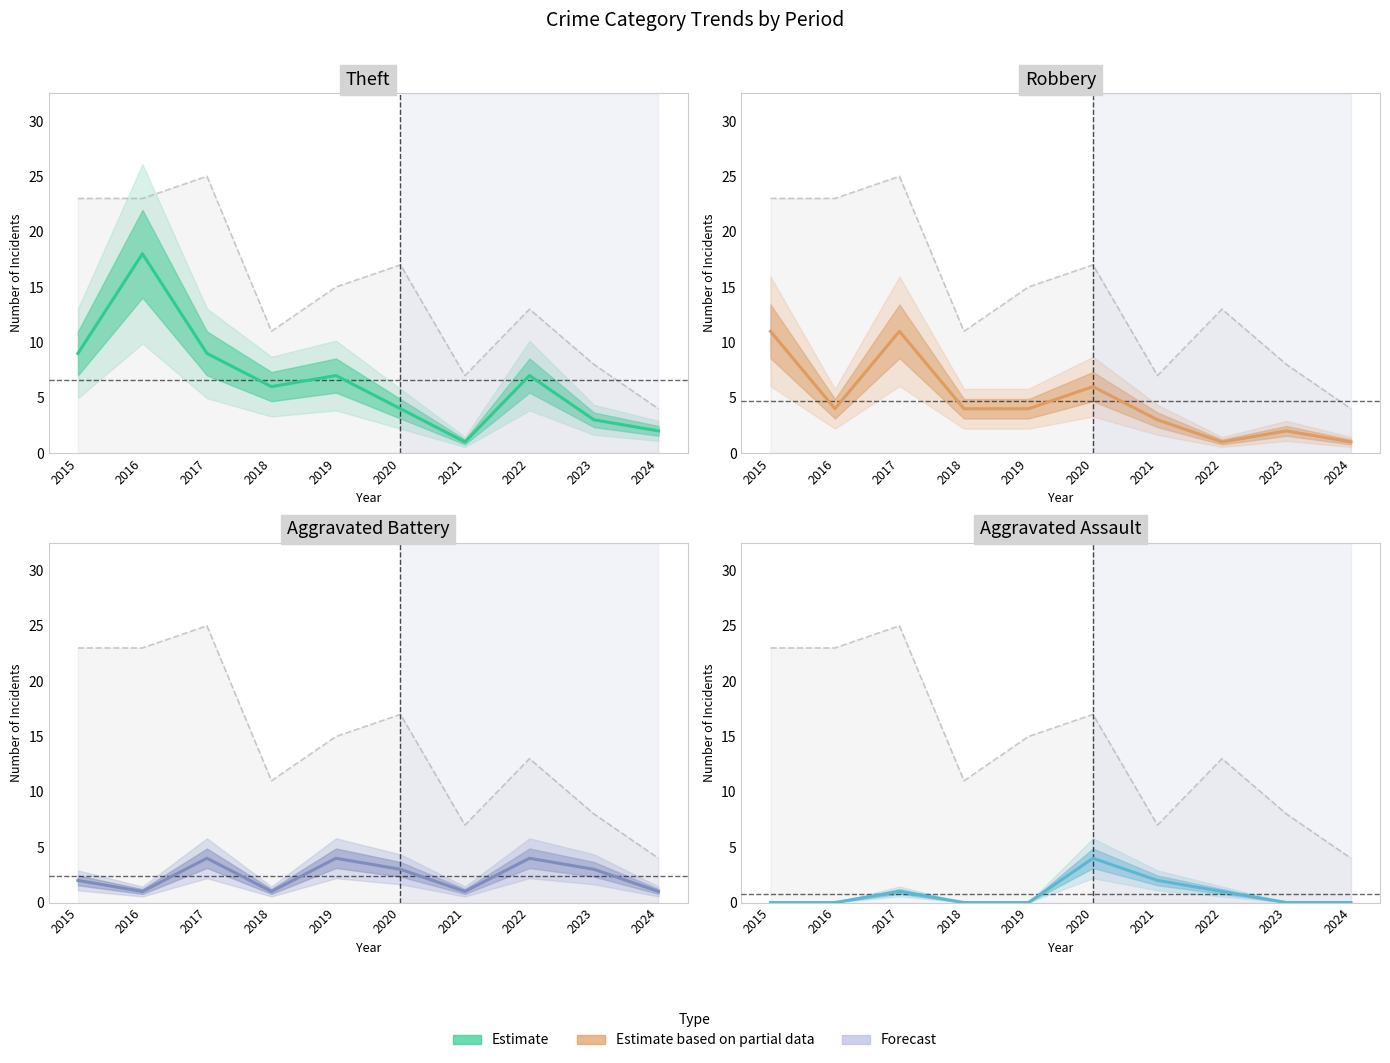

Which series has the largest total across all categories?

Theft